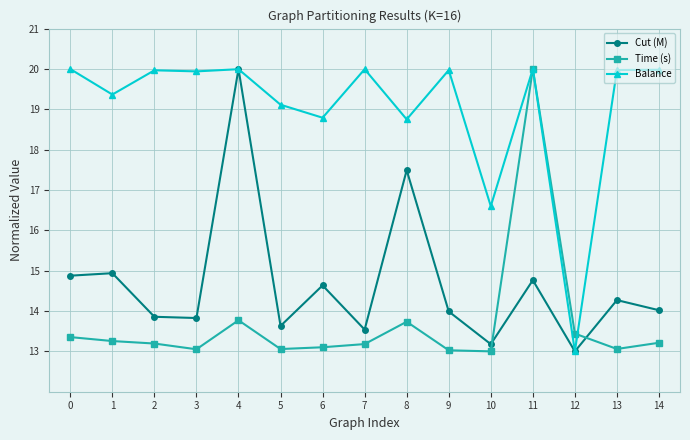

True or false: Cut (M) has more than 2 points higher than both neighbors.

True